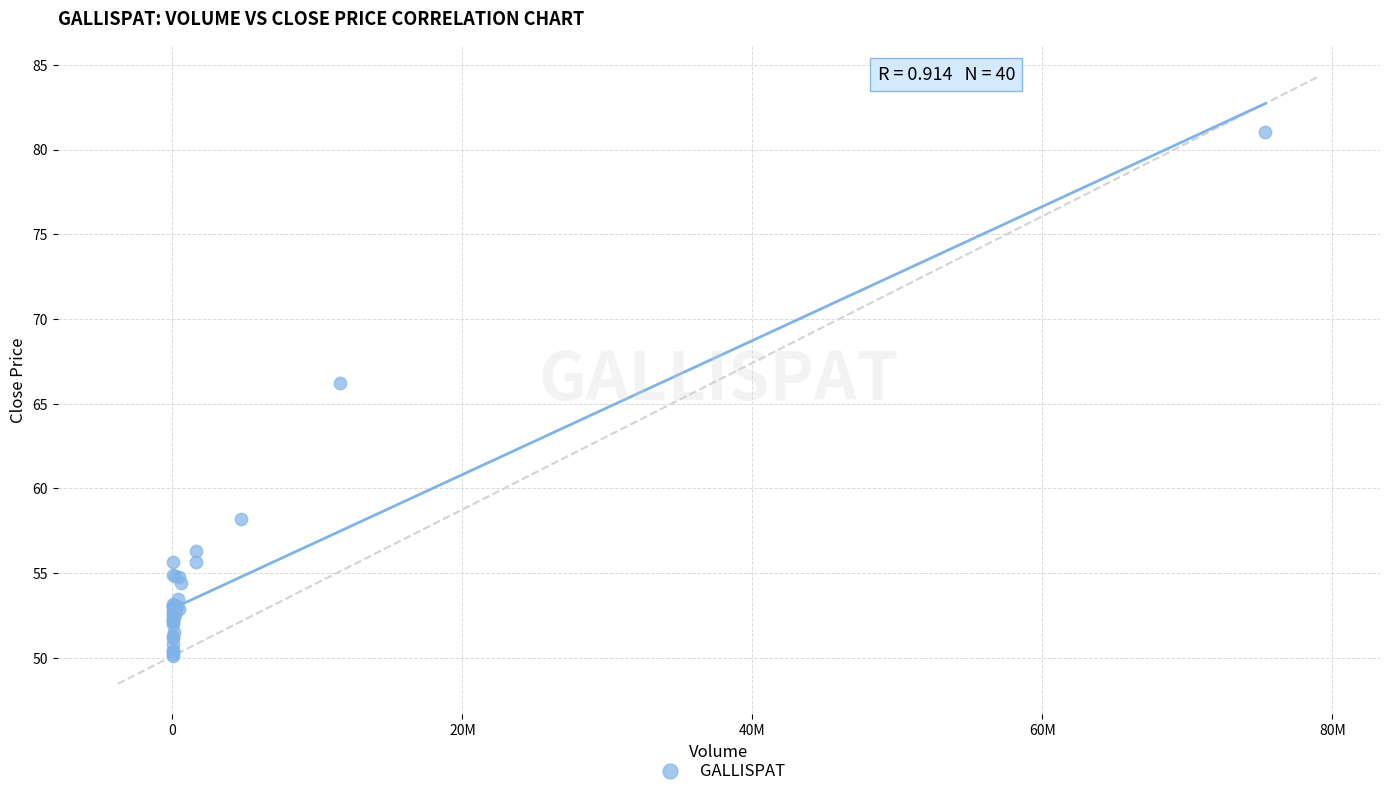

What Y value in the scatter plot is closest to 65?

66.2